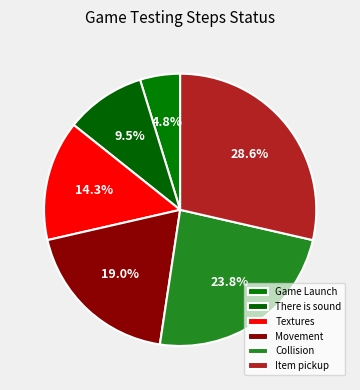

To the nearest percent, what percentage of the pie is Game Launch?

5%